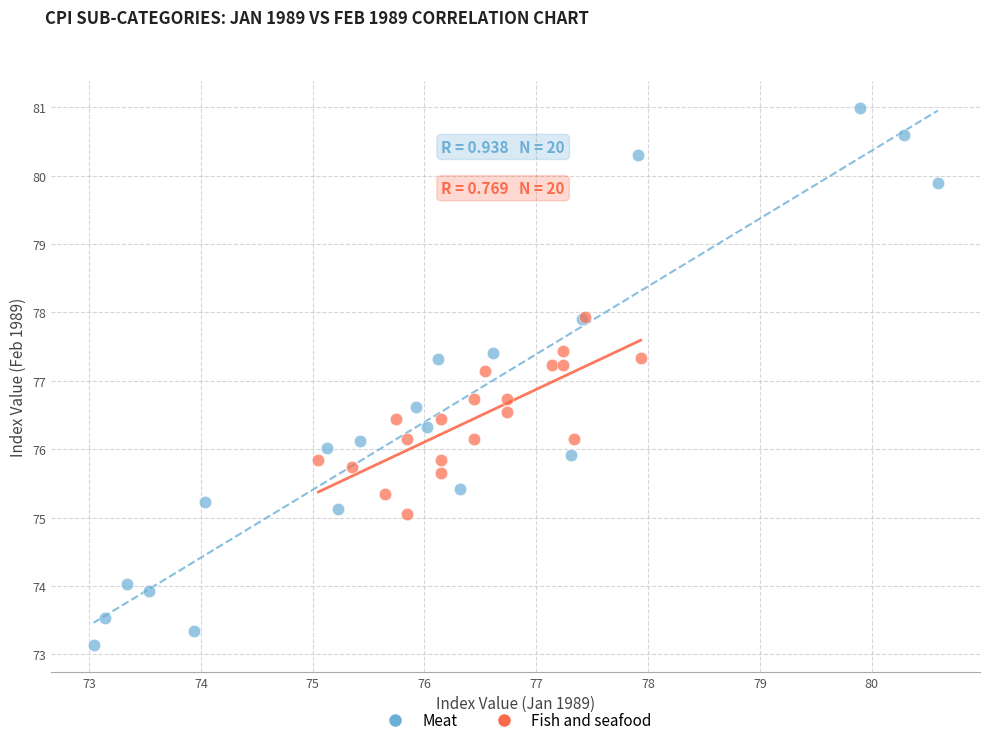

Which series contains the lowest Y value?

Meat